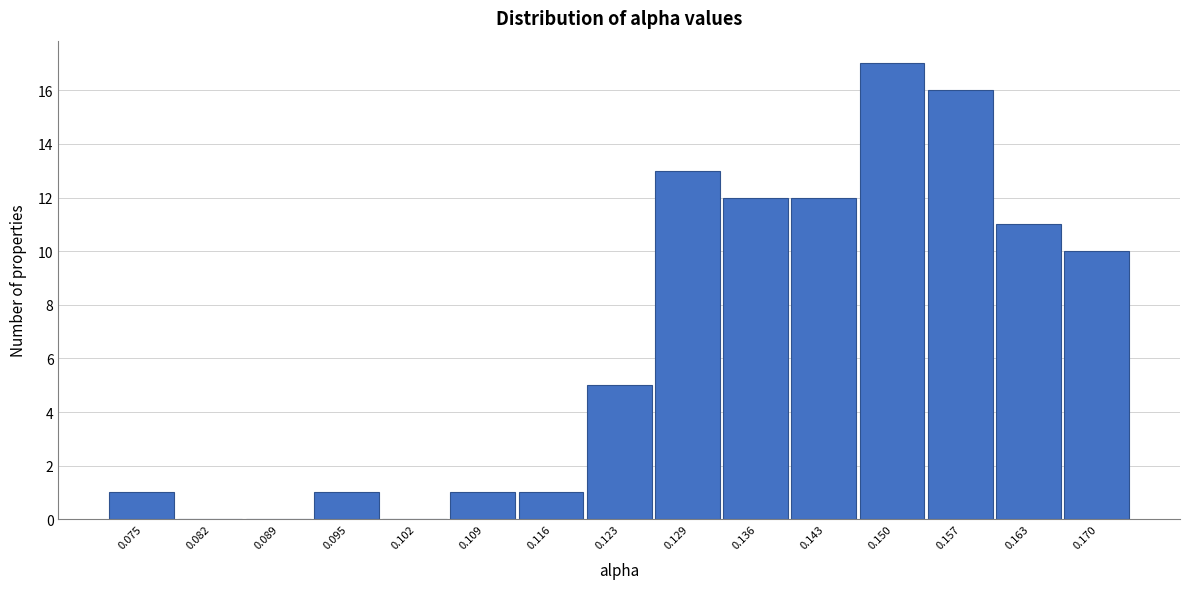

Reading right to left, list all the values displayed in this chart.

0.170=10	0.163=11	0.157=16	0.150=17	0.143=12	0.136=12	0.129=13	0.123=5	0.116=1	0.109=1	0.102=0	0.095=1	0.089=0	0.082=0	0.075=1